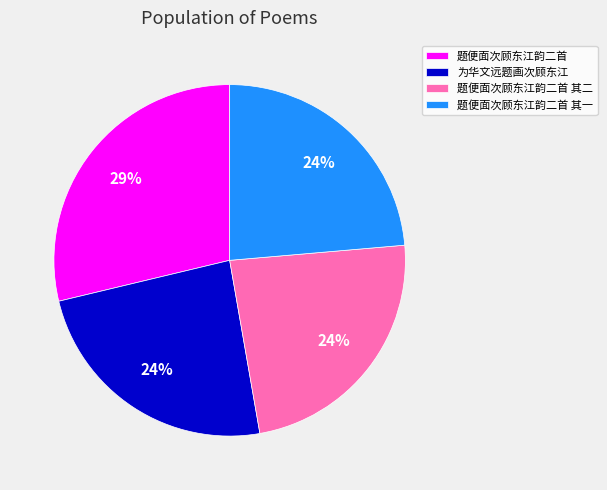

How many segments does this pie chart have?

4